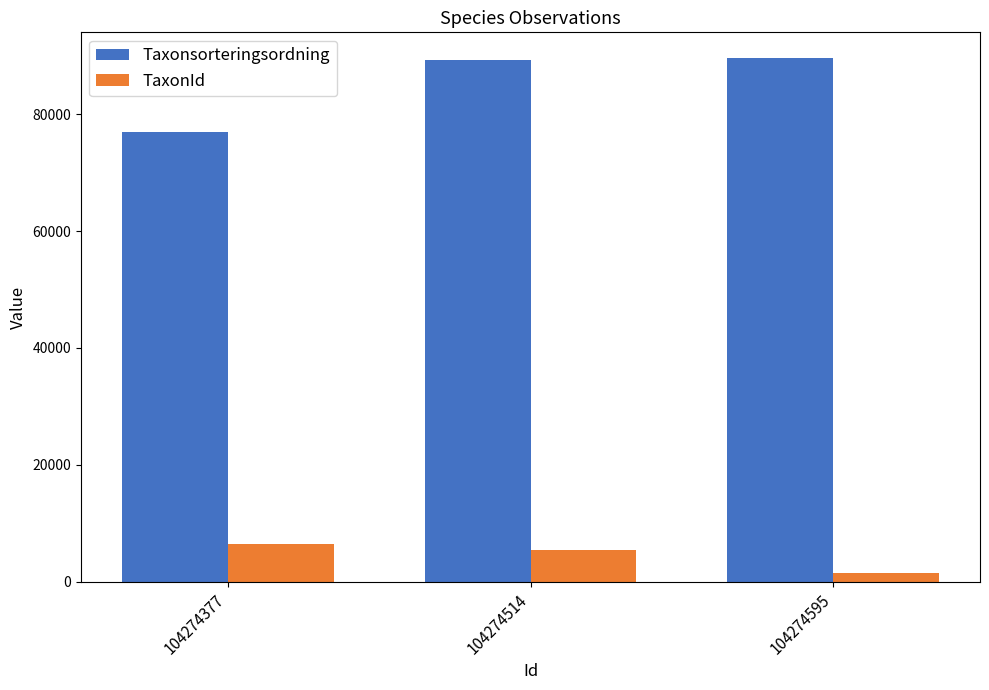

What is the total value across all series at 104274514?

94803